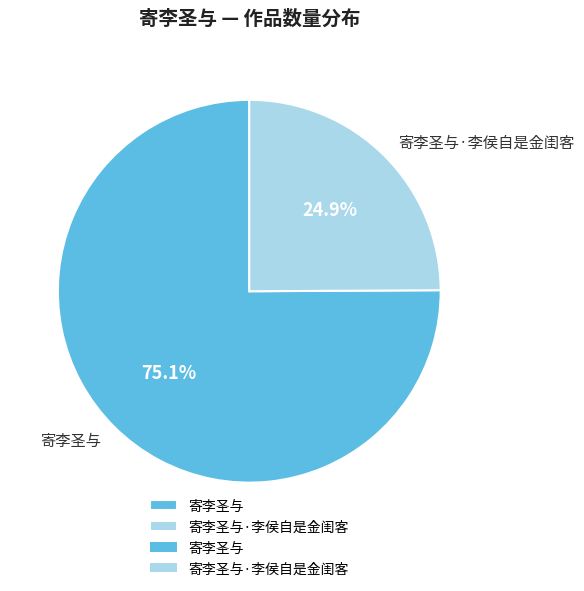

What portion of the pie excludes 寄李圣与·李侯自是金闺客?

75.1%